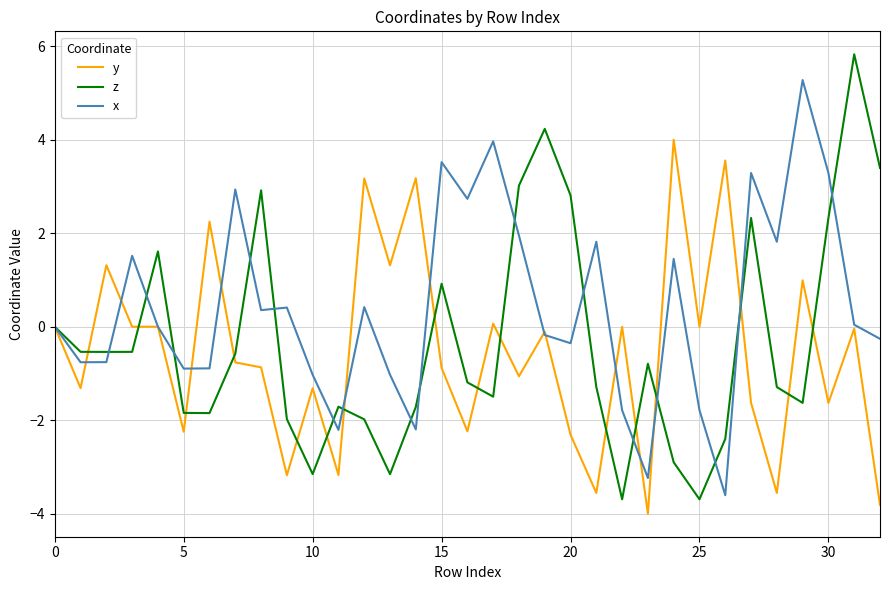

What is the smallest value displayed?

-4.0